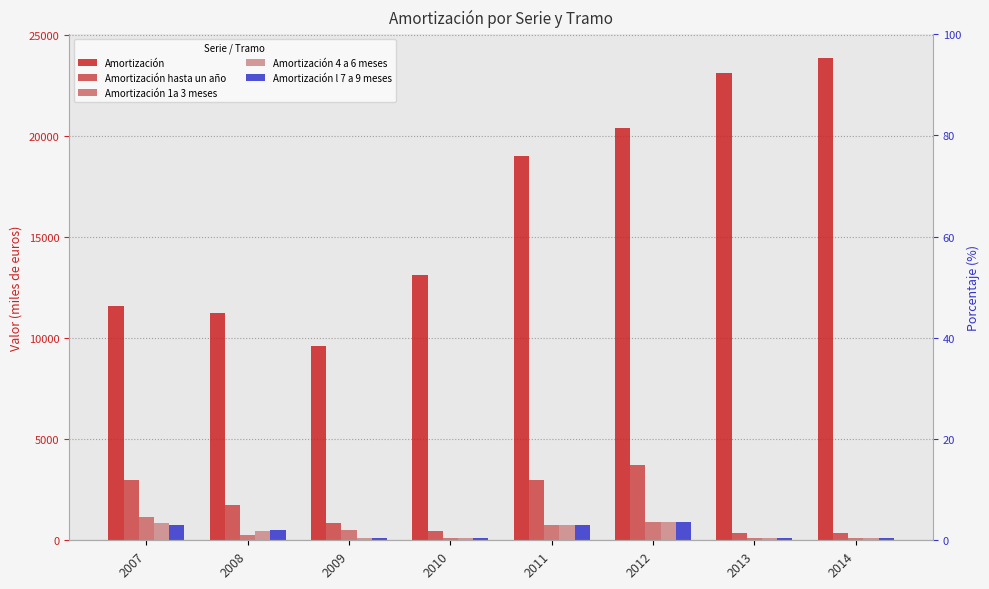

What is the sum of the Amortización l 7 a 9 meses values at 2011 and 2007?

1505